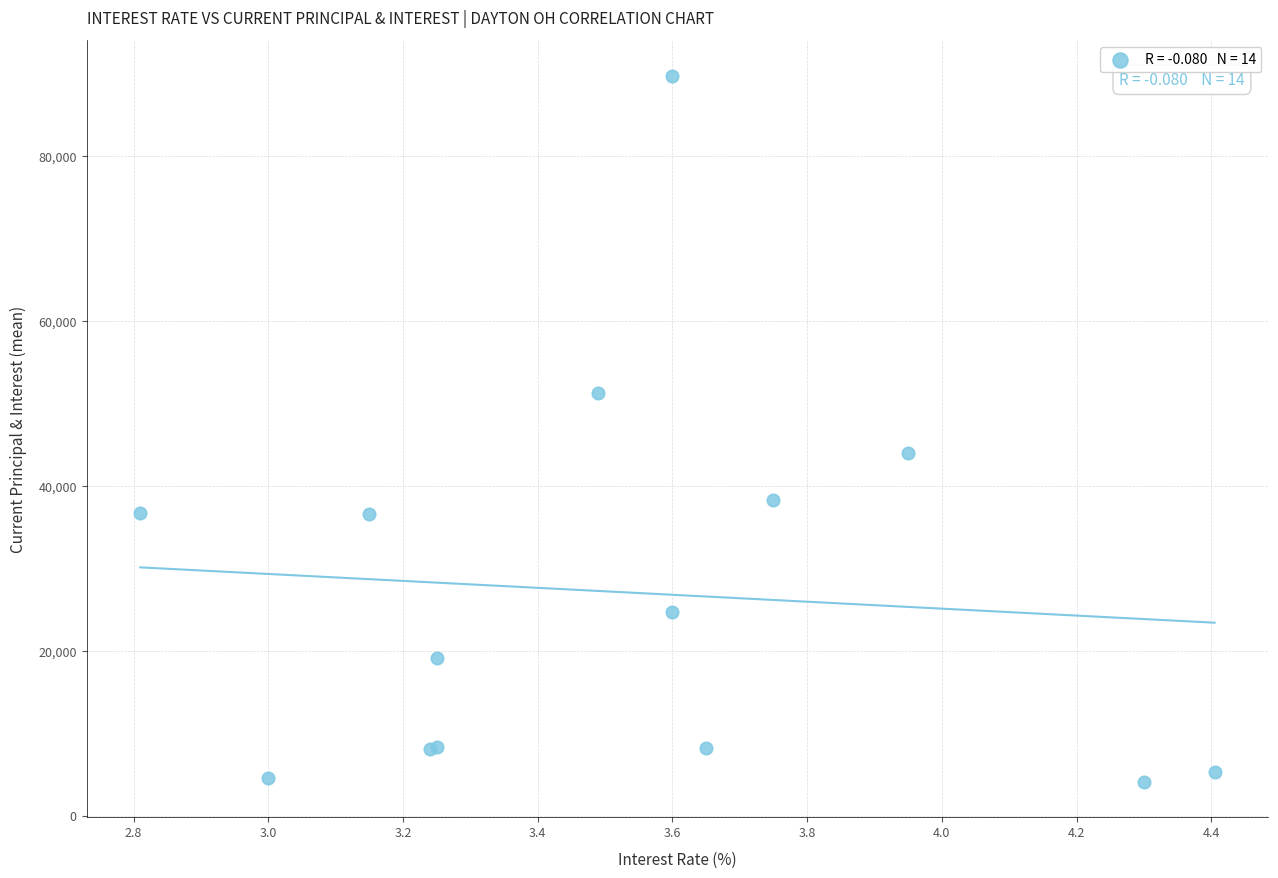

What Y value in the scatter plot is closest to 46962?

44078.2